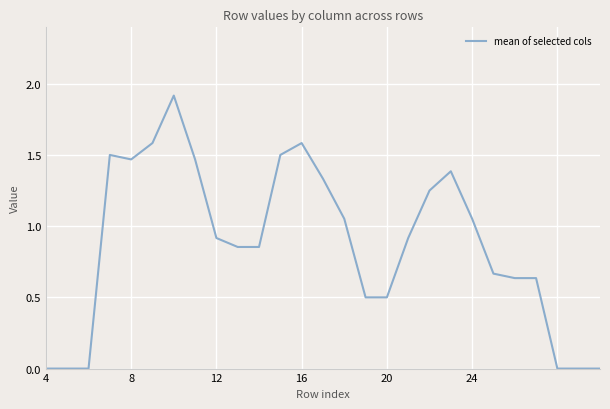

True or false: there are more than 2 points higher than both neighbors.

True